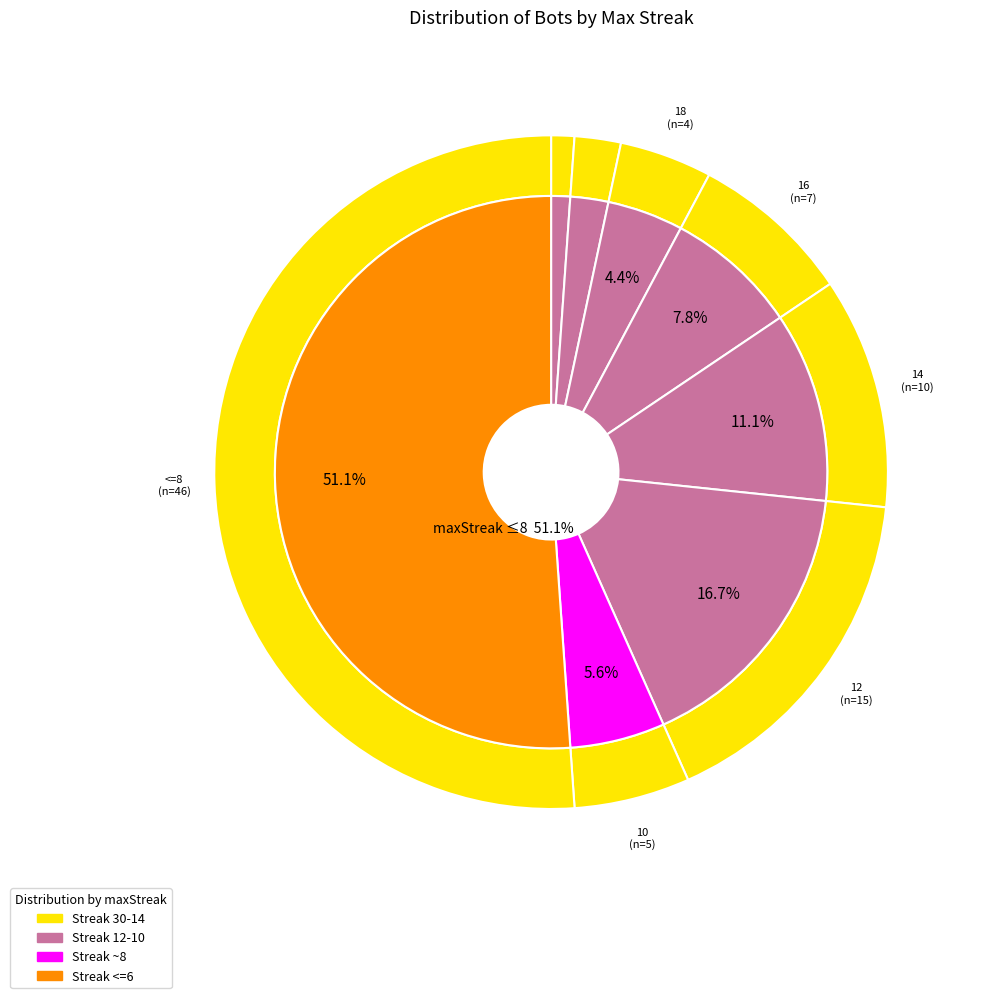

Count the number of slices in the pie.

8